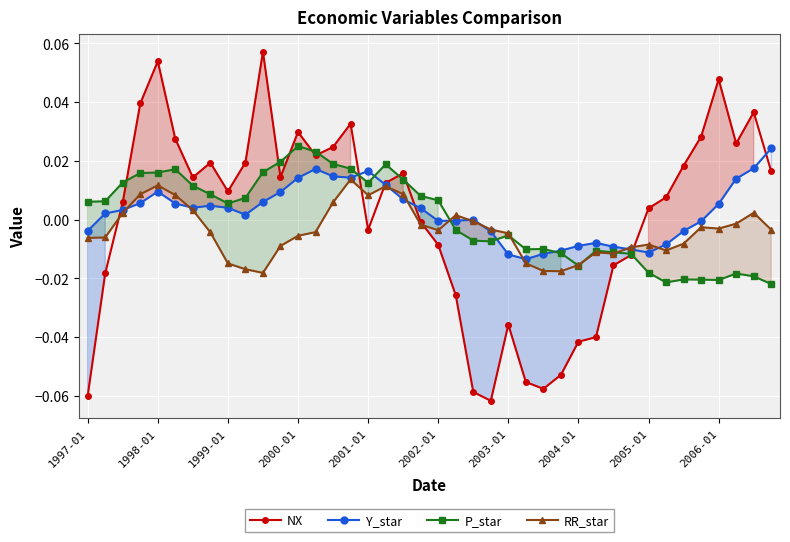

In P_star, how many points are lower than both neighbors (excluding endpoints)?

7